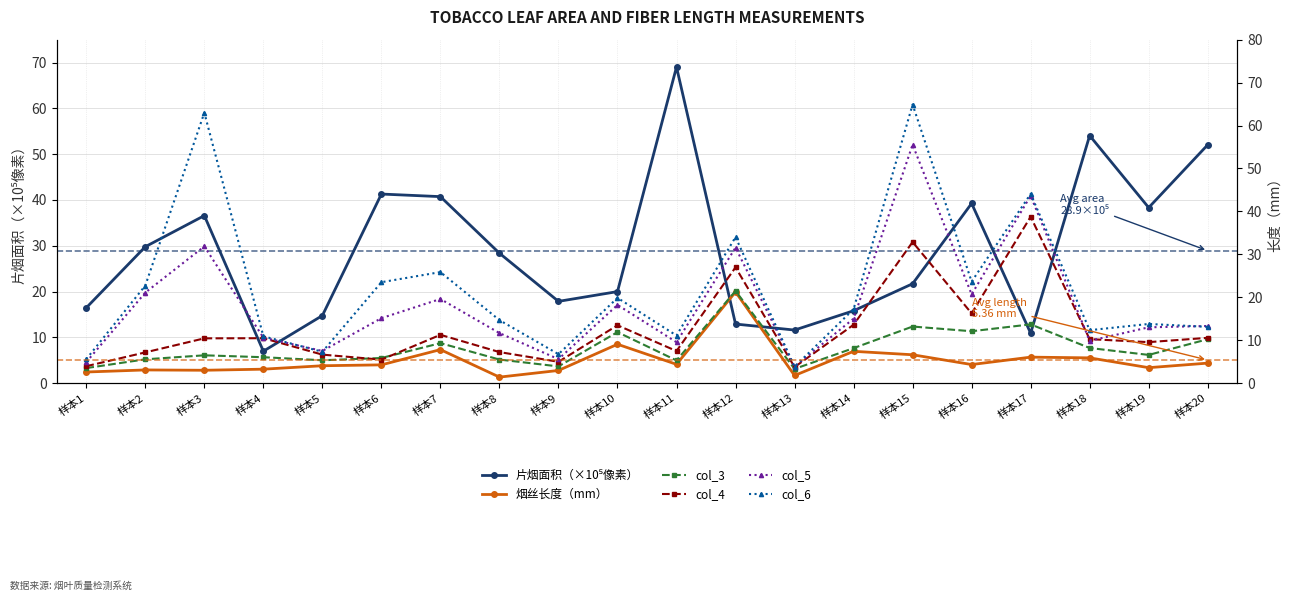

At 样本8, list the series in order from smallest to largest.

烟丝长度（mm）, col_3, col_4, col_5, col_6, 片烟面积（×10⁵像素）